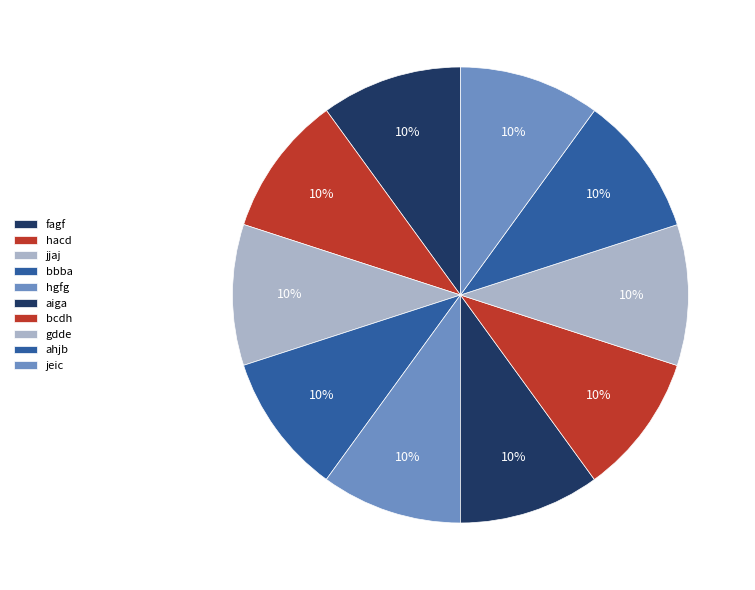

Does aiga represent more than half of the total?

No